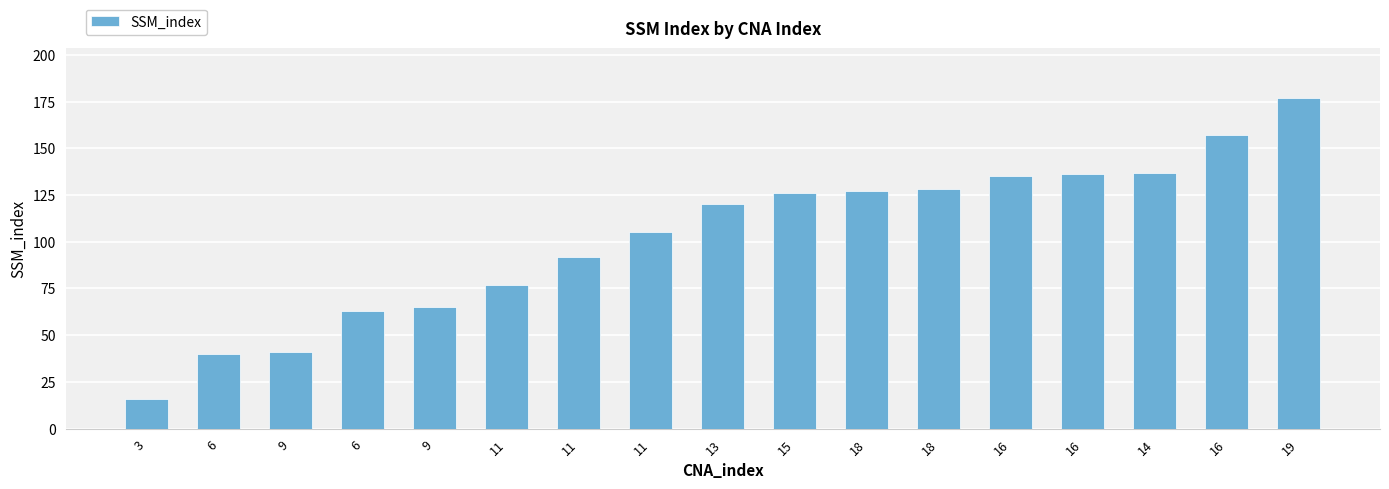

Reading left to right, list all the values displayed in this chart.

3=16	6=40	9=41	6=63	9=65	11=77	11=92	11=105	13=120	15=126	18=127	18=128	16=135	16=136	14=137	16=157	19=177